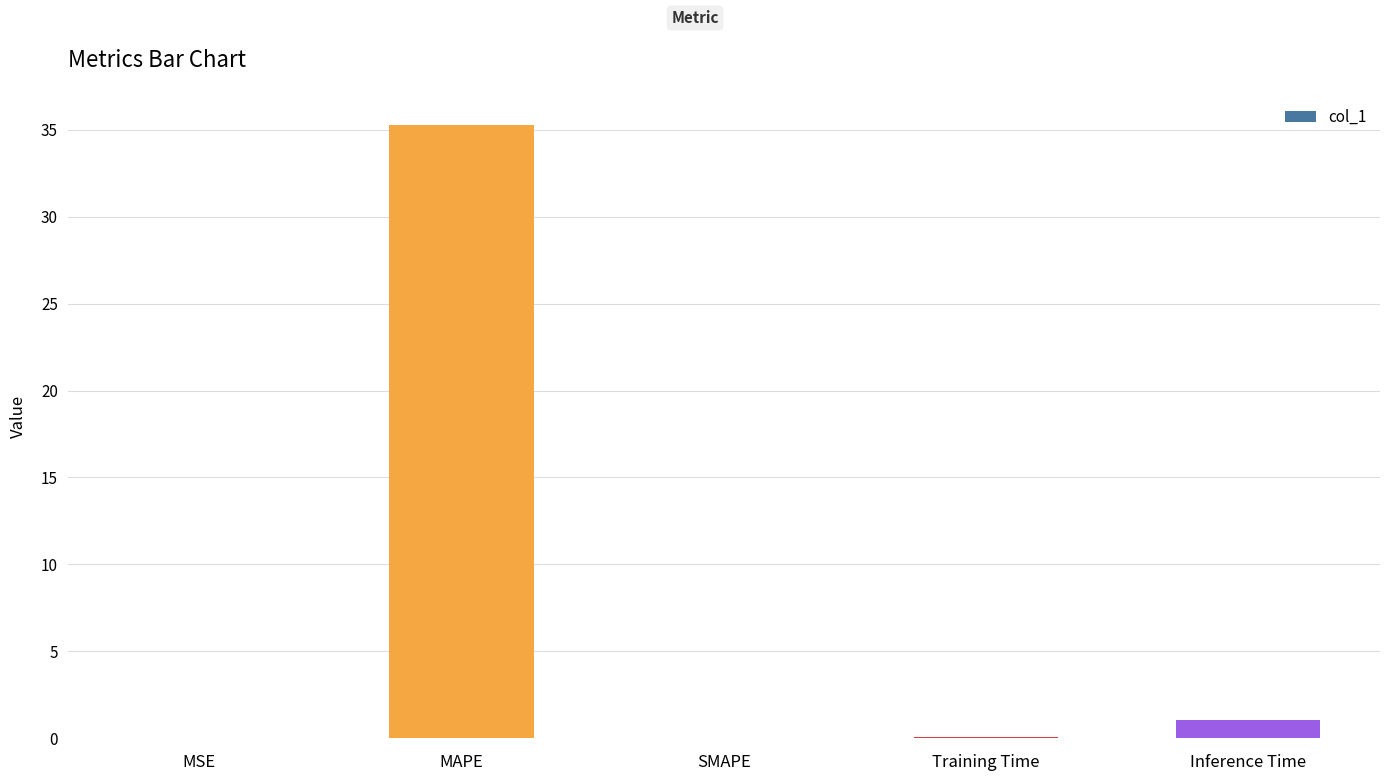

How many categories are shown in the chart?

5